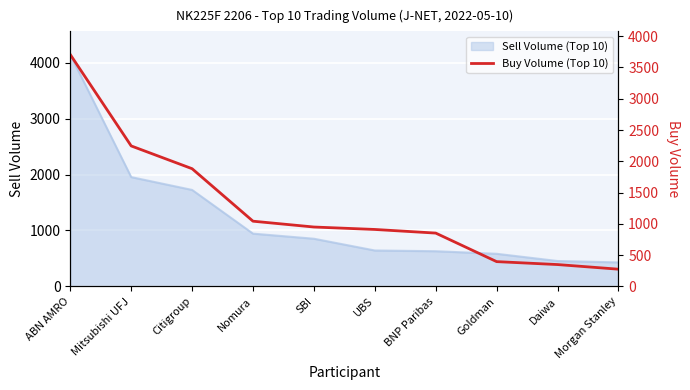

How many values are below 950?

5